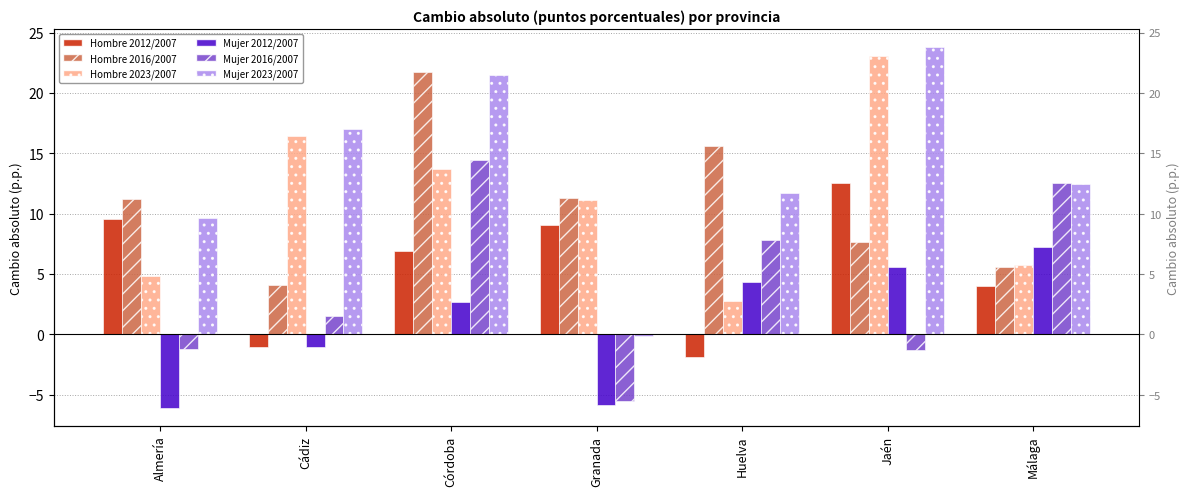

Where is Mujer 2023/2007 nearest to the value 11?

Huelva